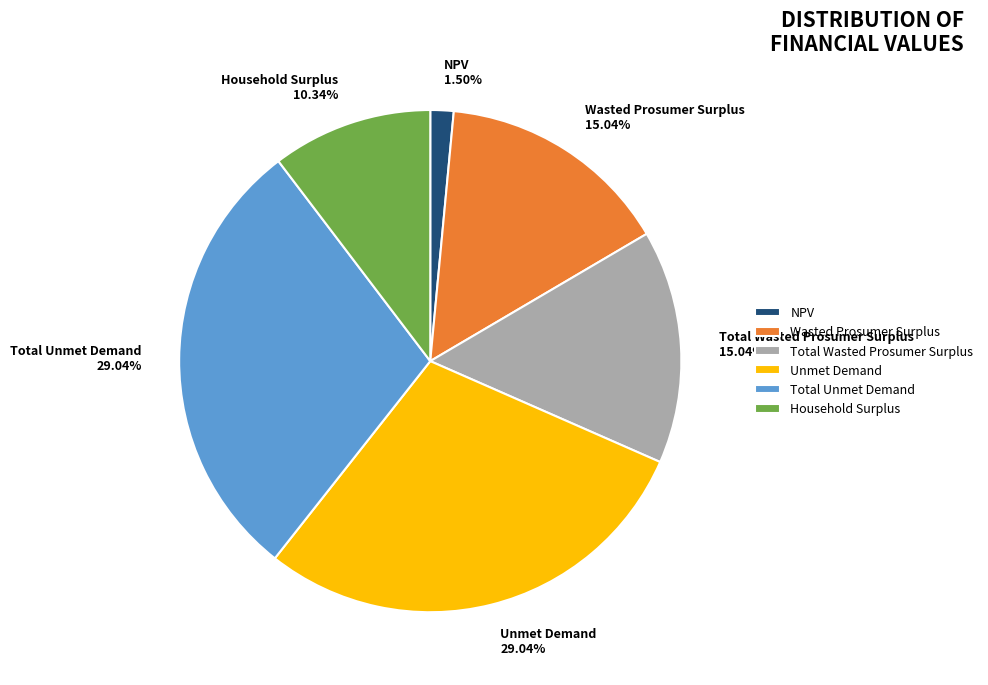

How many segments does this pie chart have?

6